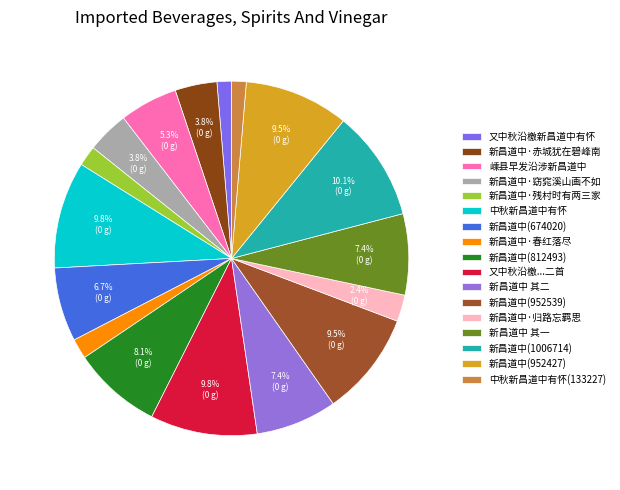

To the nearest percent, what portion does 新昌道中(1006714) represent?

10%